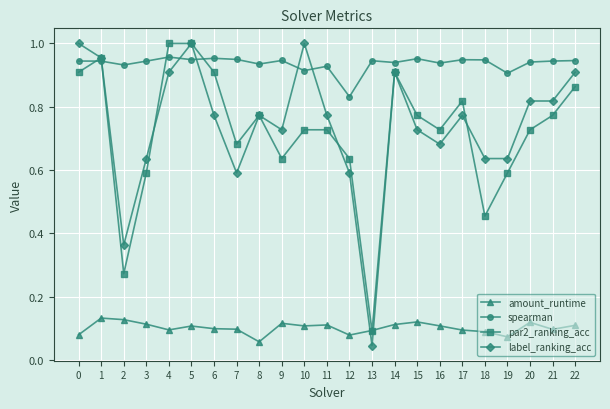

What are all the series names shown in the legend?

amount_runtime, spearman, par2_ranking_acc, label_ranking_acc